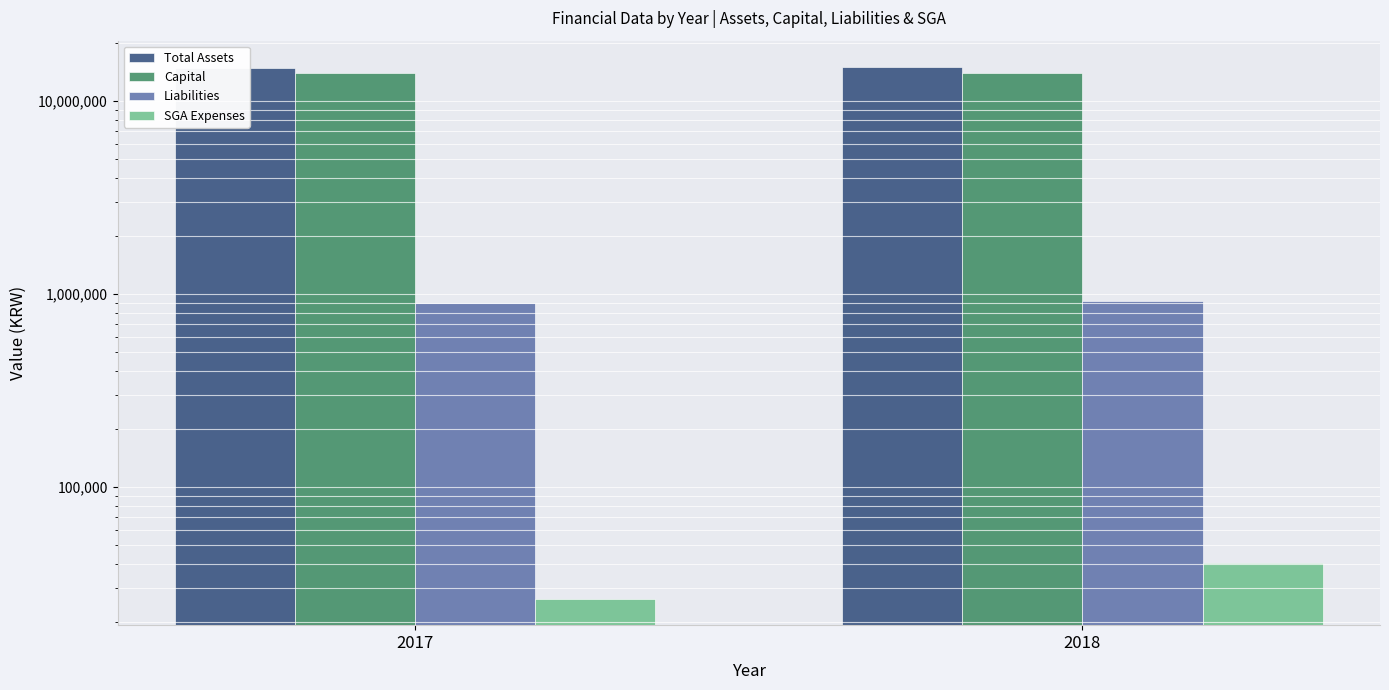

Reading left to right, list all the values displayed in this chart.

Total Assets: 14835304	15004800
Capital: 13936877	14079937
Liabilities: 898427	924863
SGA Expenses: 26406	40527